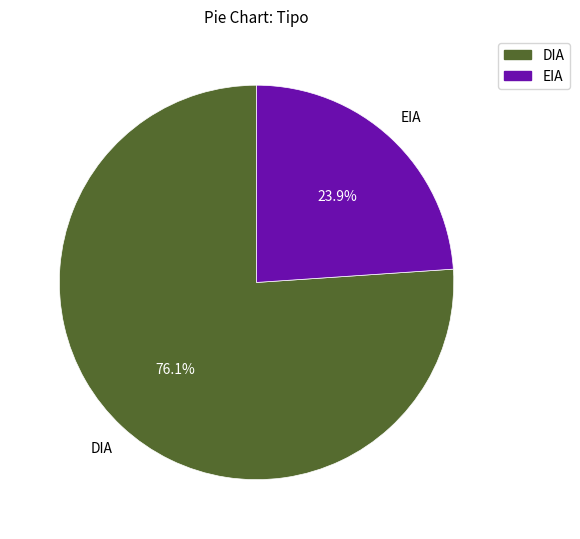

What is the ratio of the value at DIA to the value at EIA?

3.2